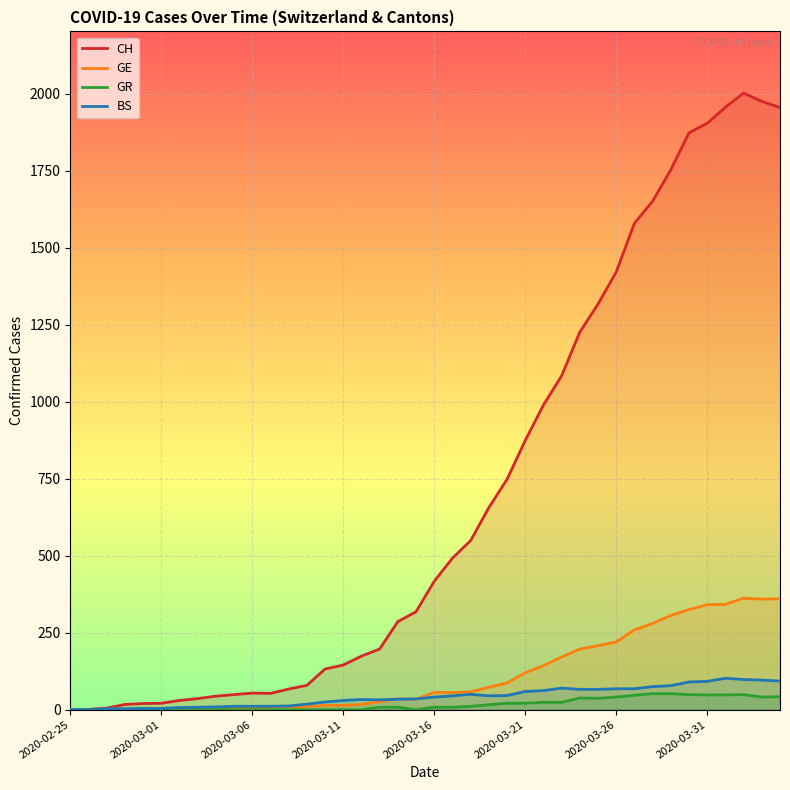

Which series has the largest range (max minus min)?

CH